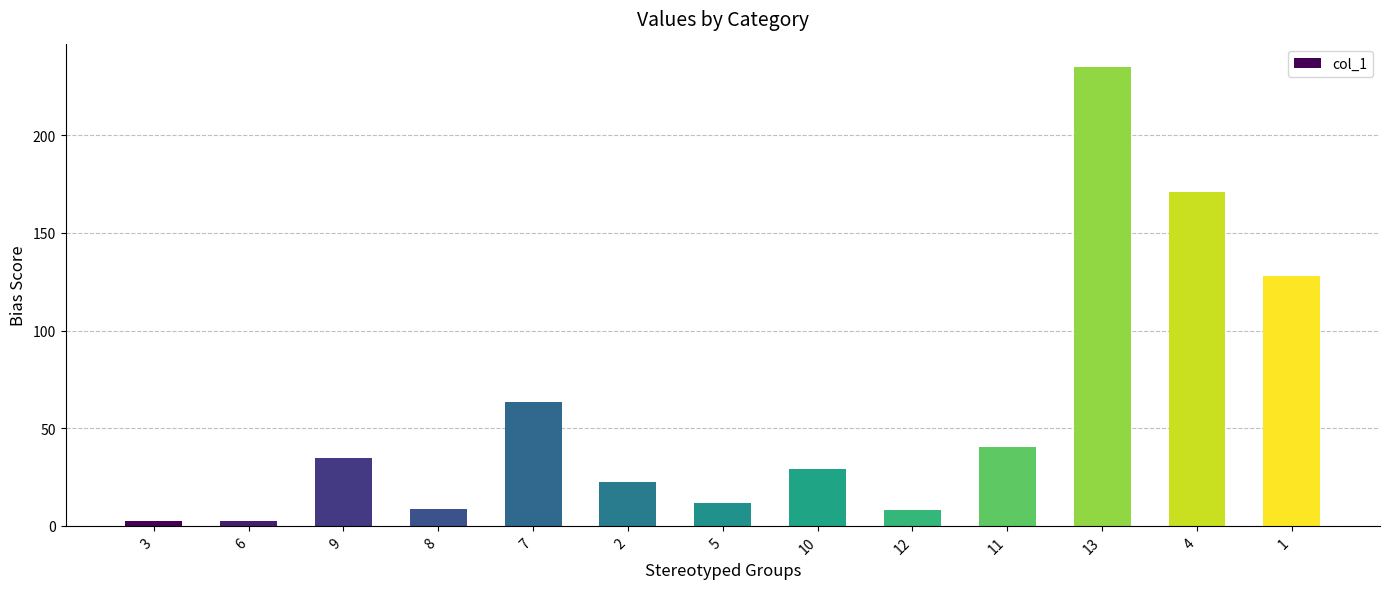

How many data points are above 29?

7